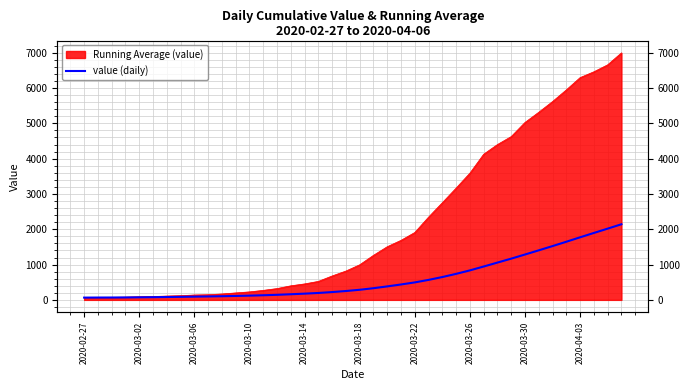

What is the difference between the values at 23 and 27?

300.9